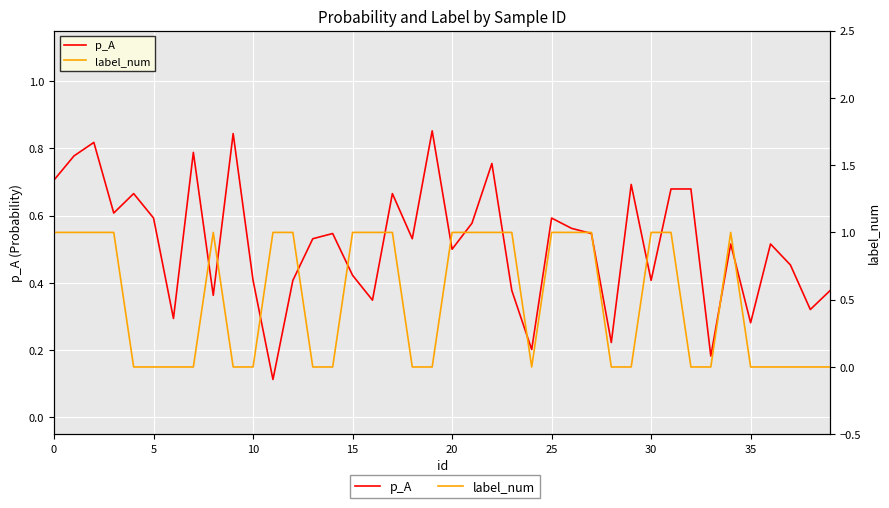

Reading left to right, extract all data points from this chart.

p_A: 0.7	0.8	0.8	0.6	0.7	0.6	0.3	0.8	0.4	0.8	0.4	0.1	0.4	0.5	0.5	0.4	0.3	0.7	0.5	0.9	0.5	0.6	0.8	0.4	0.2	0.6	0.6	0.5	0.2	0.7	0.4	0.7	0.7	0.2	0.5	0.3	0.5	0.5	0.3	0.4
label_num: 1.0	1.0	1.0	1.0	0.0	0.0	0.0	0.0	1.0	0.0	0.0	1.0	1.0	0.0	0.0	1.0	1.0	1.0	0.0	0.0	1.0	1.0	1.0	1.0	0.0	1.0	1.0	1.0	0.0	0.0	1.0	1.0	0.0	0.0	1.0	0.0	0.0	0.0	0.0	0.0